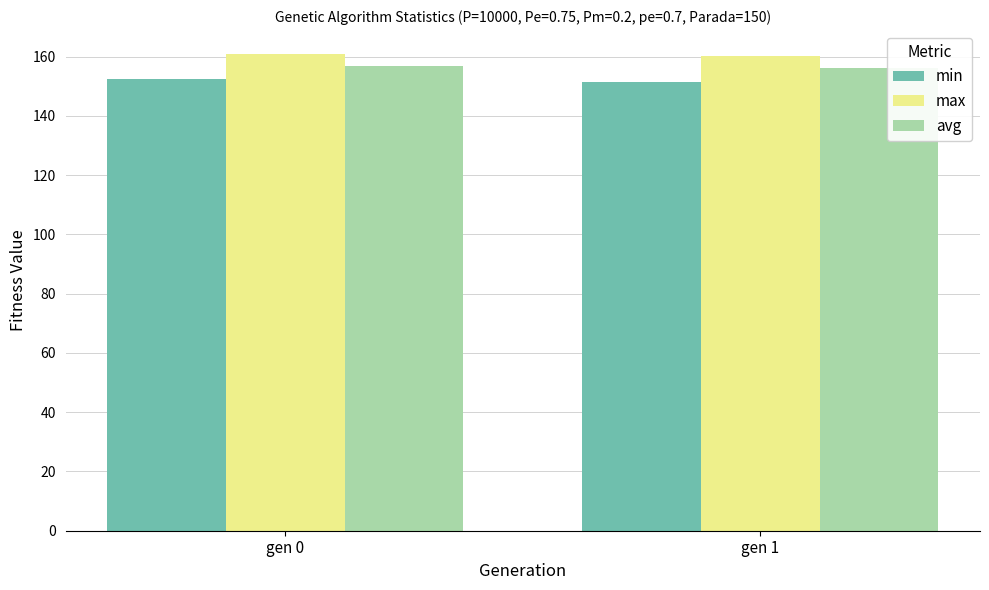

Read the min value at gen 0.

152.4